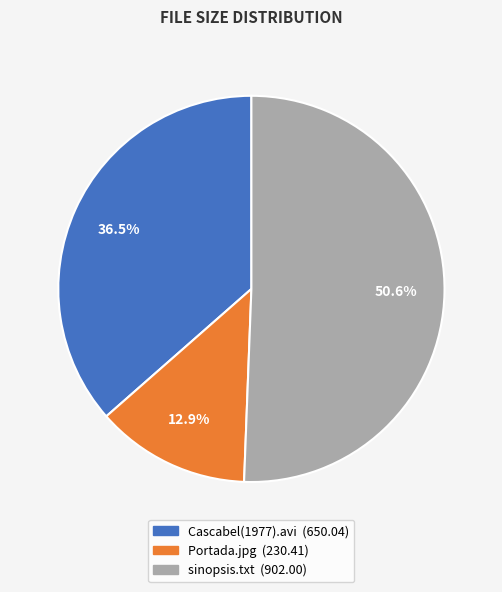

Which slice is the smallest?

Portada.jpg